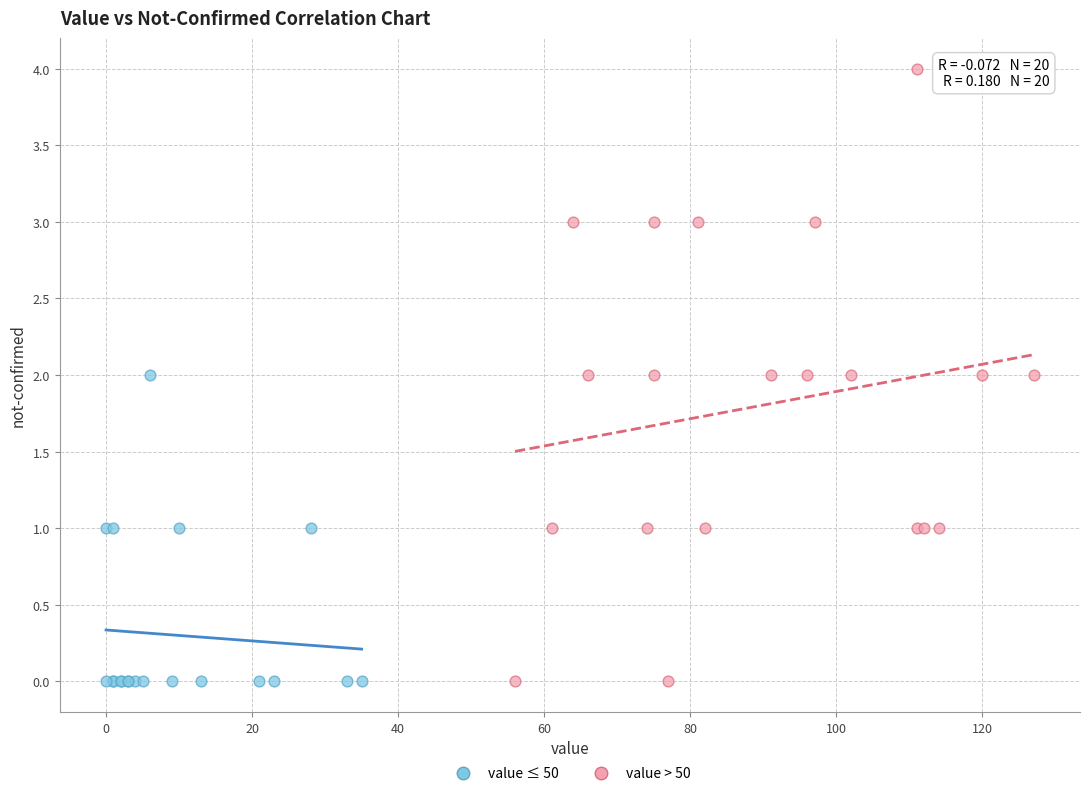

Which series has the widest spread of Y values?

value > 50